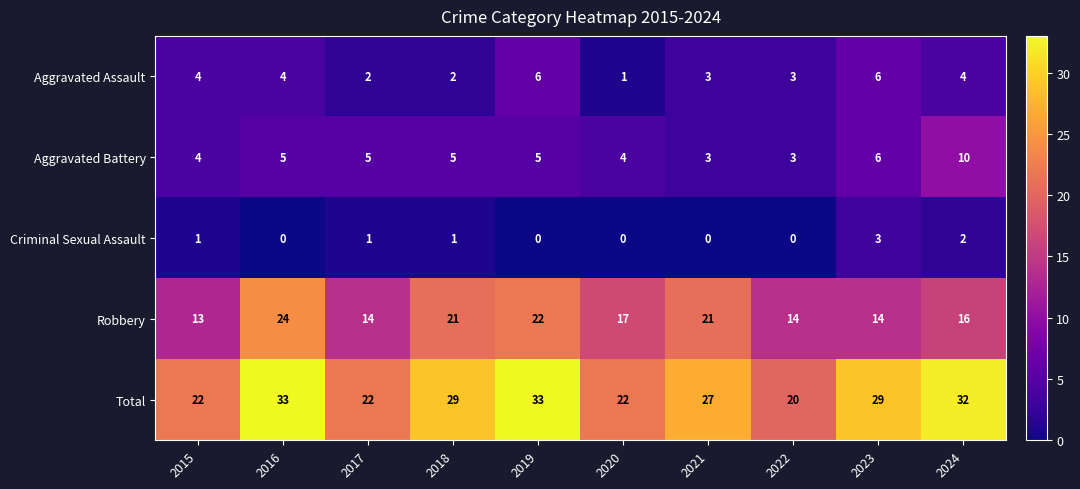

What is the total value across all series at 2017?

44